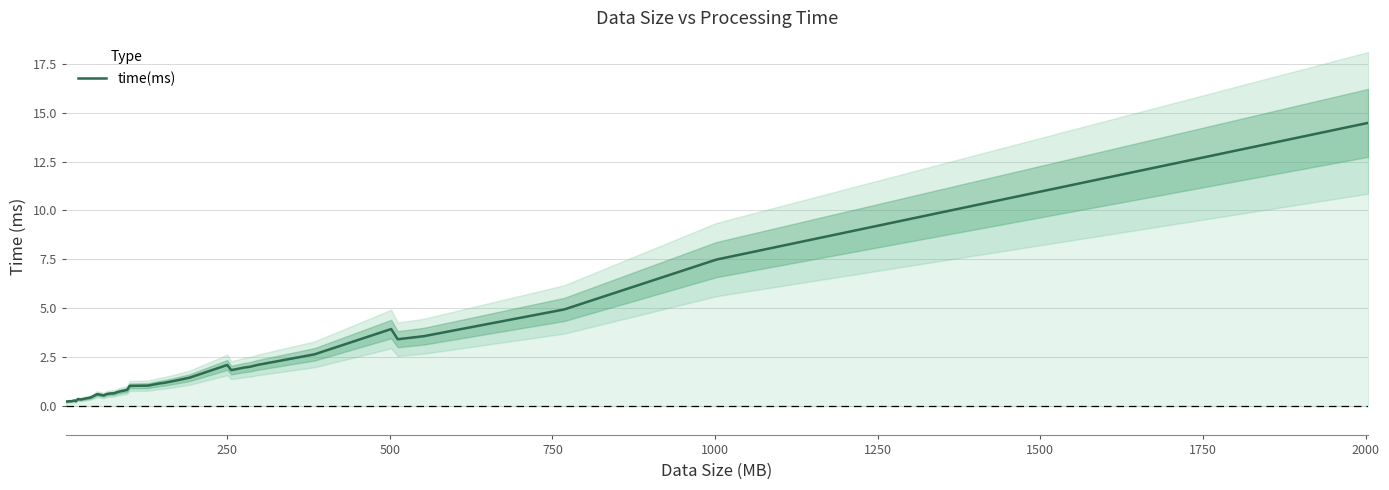

The value at 1000 is 0.1. True or false?

False